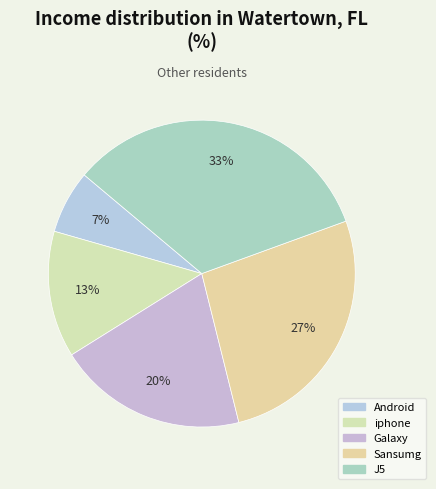

Do J5 and Sansumg together represent more than half of the pie?

Yes